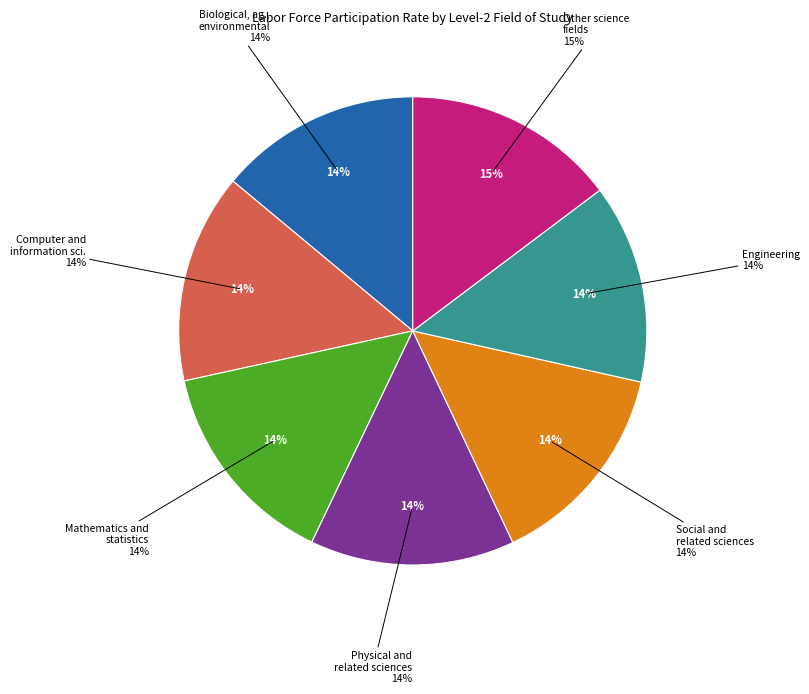

Which slice is the smallest?

Engineering